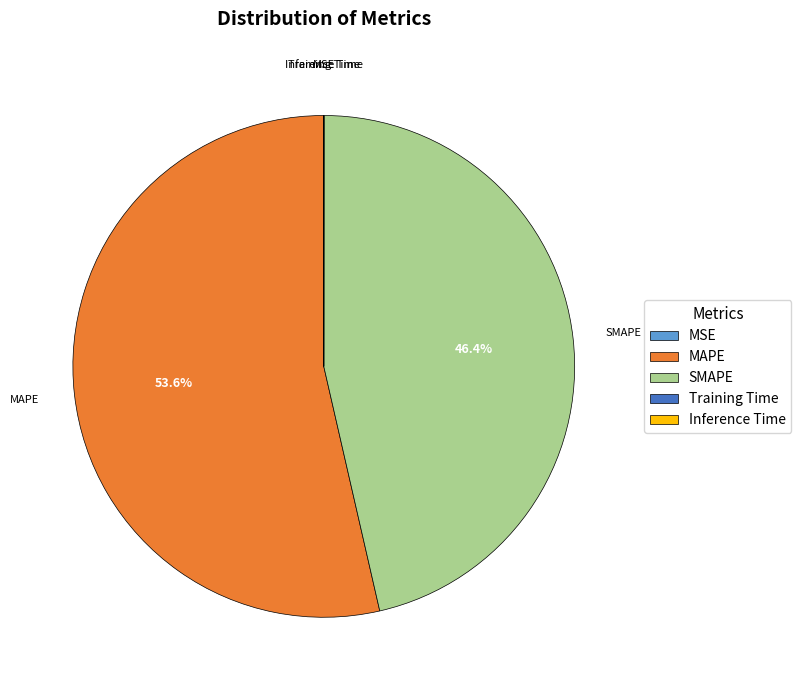

Which category has the biggest portion of the pie?

MAPE